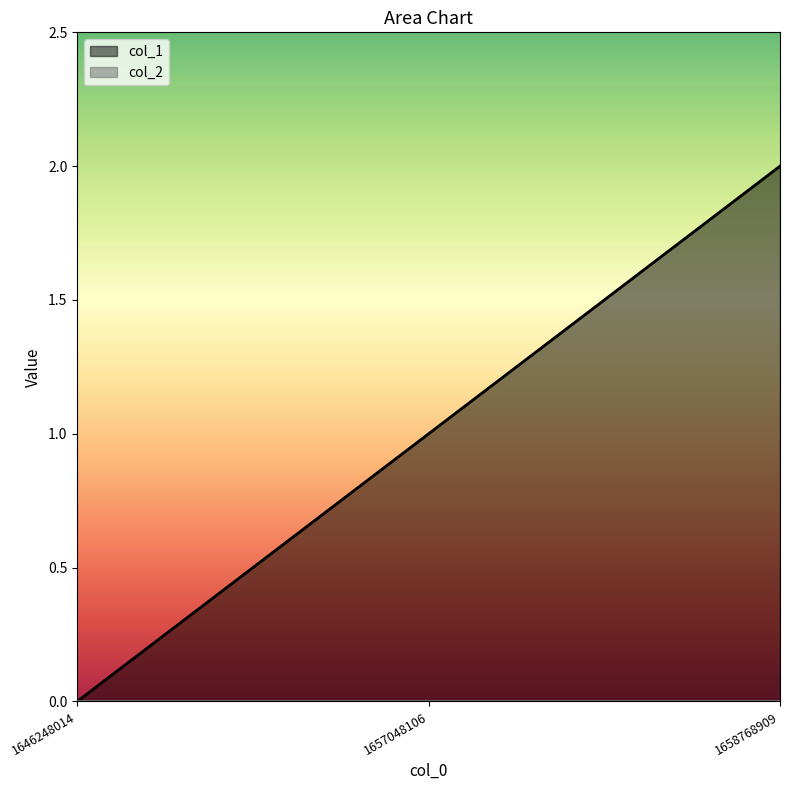

Reading left to right, list all the values displayed in this chart.

1646248014=0	1657048106=1	1658768909=2